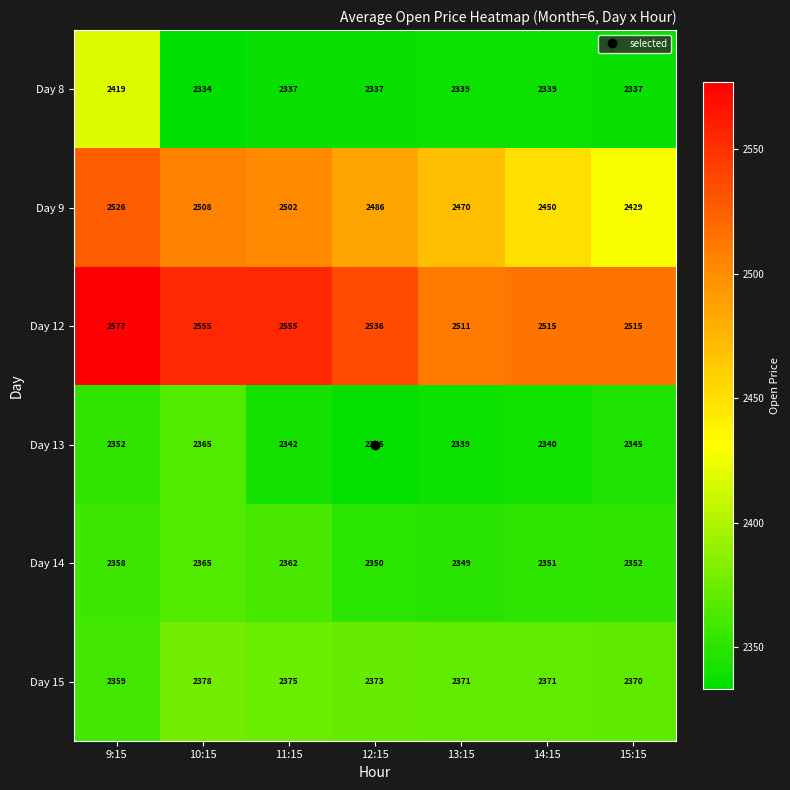

At 9:15, list the series in order from largest to smallest.

Day 12, Day 9, Day 8, Day 15, Day 14, Day 13